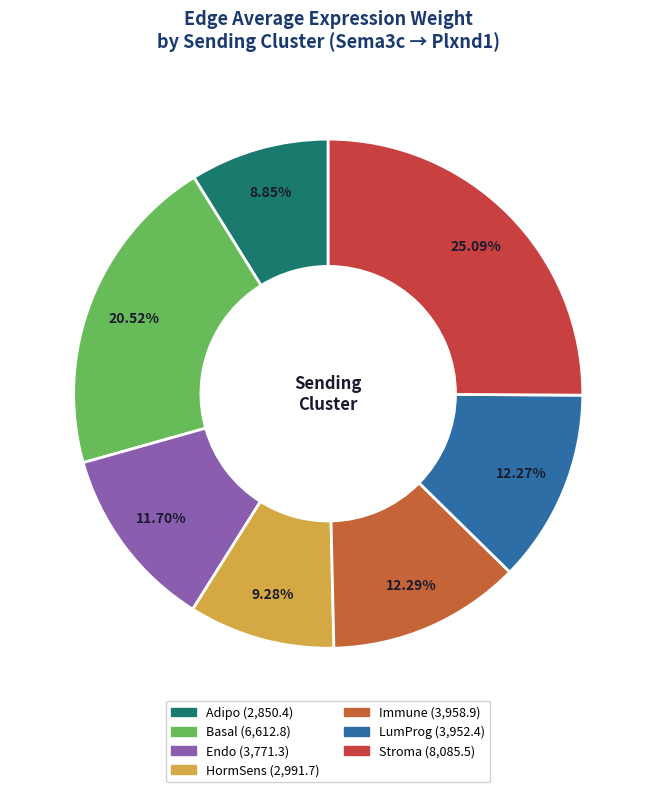

To the nearest percent, what percentage of the pie is HormSens?

9%